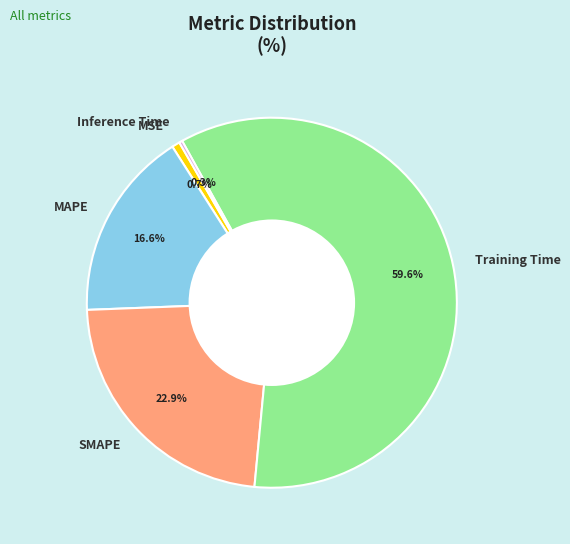

Is there any slice that represents more than half of the pie?

Yes